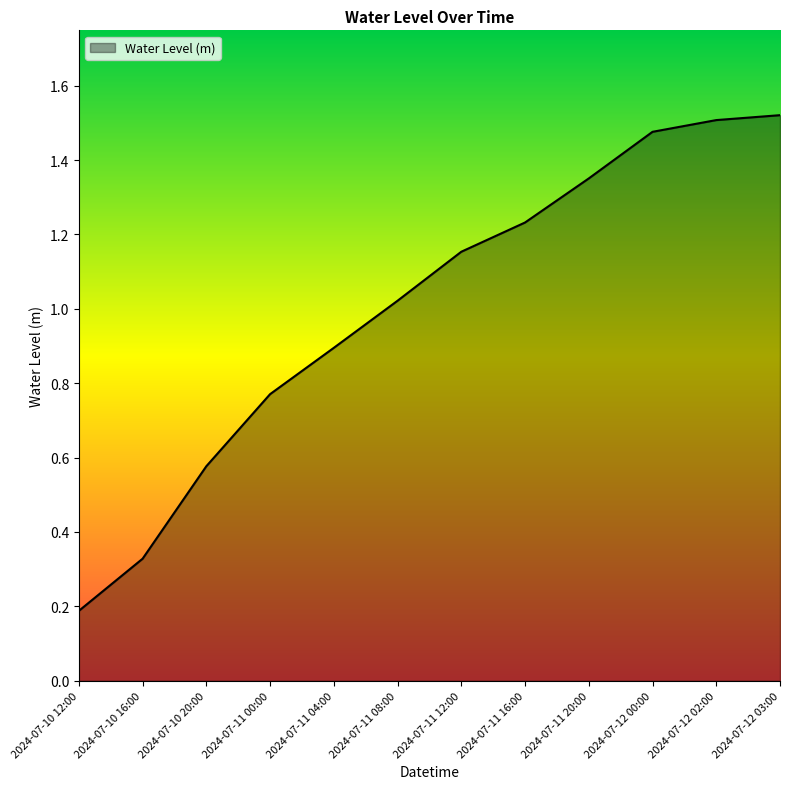

Does the chart have visible grid lines?

No